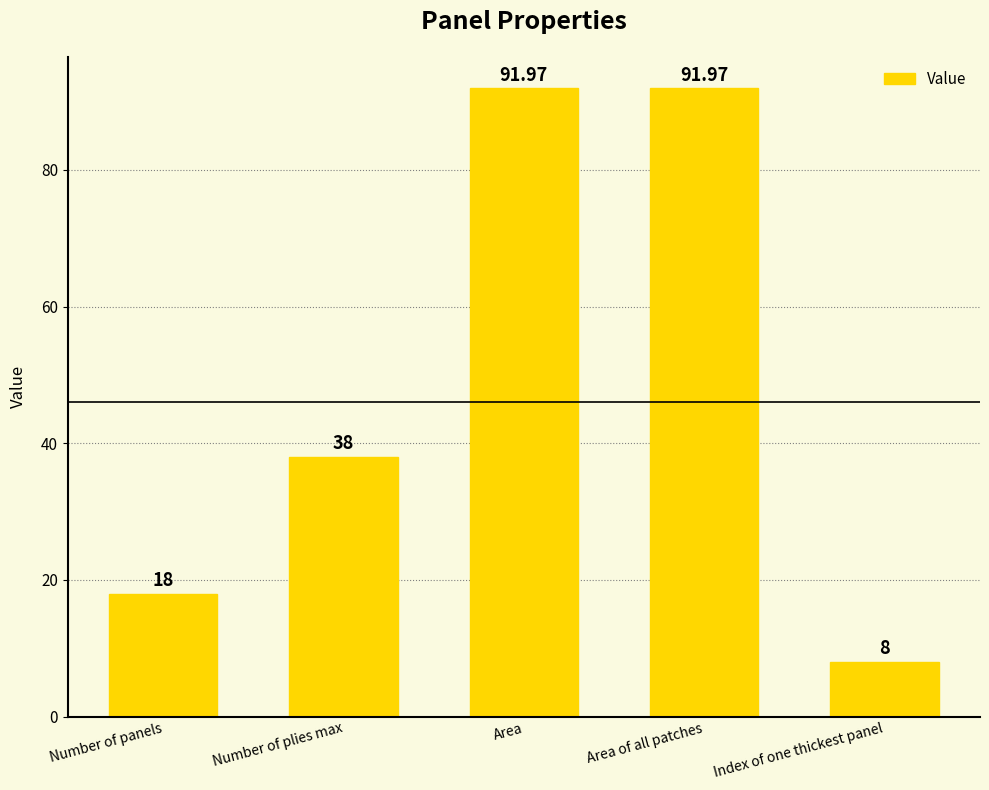

Is it true that the value at Area of all patches is 133.7?

False